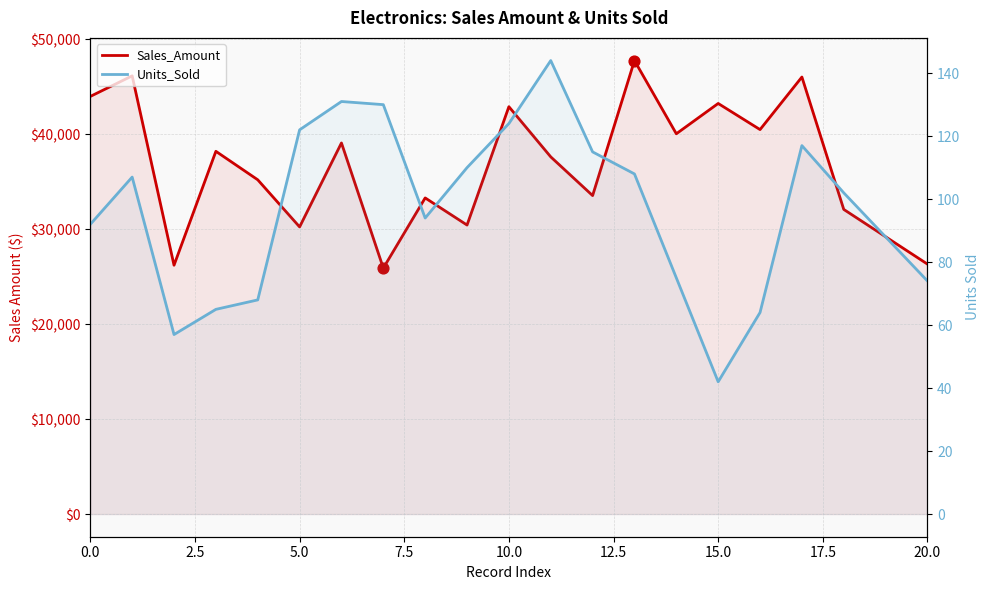

Which series reaches the minimum Y coordinate?

Units_Sold